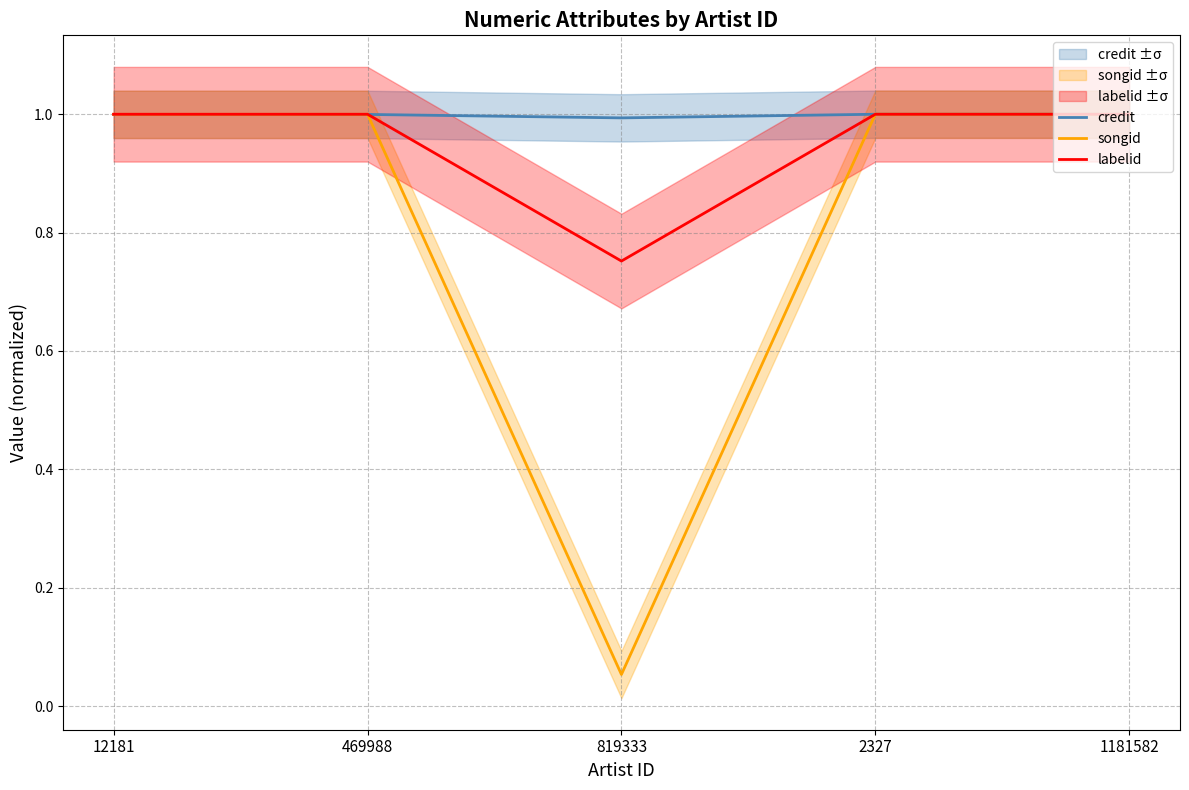

At which label does songid reach its peak?

2327